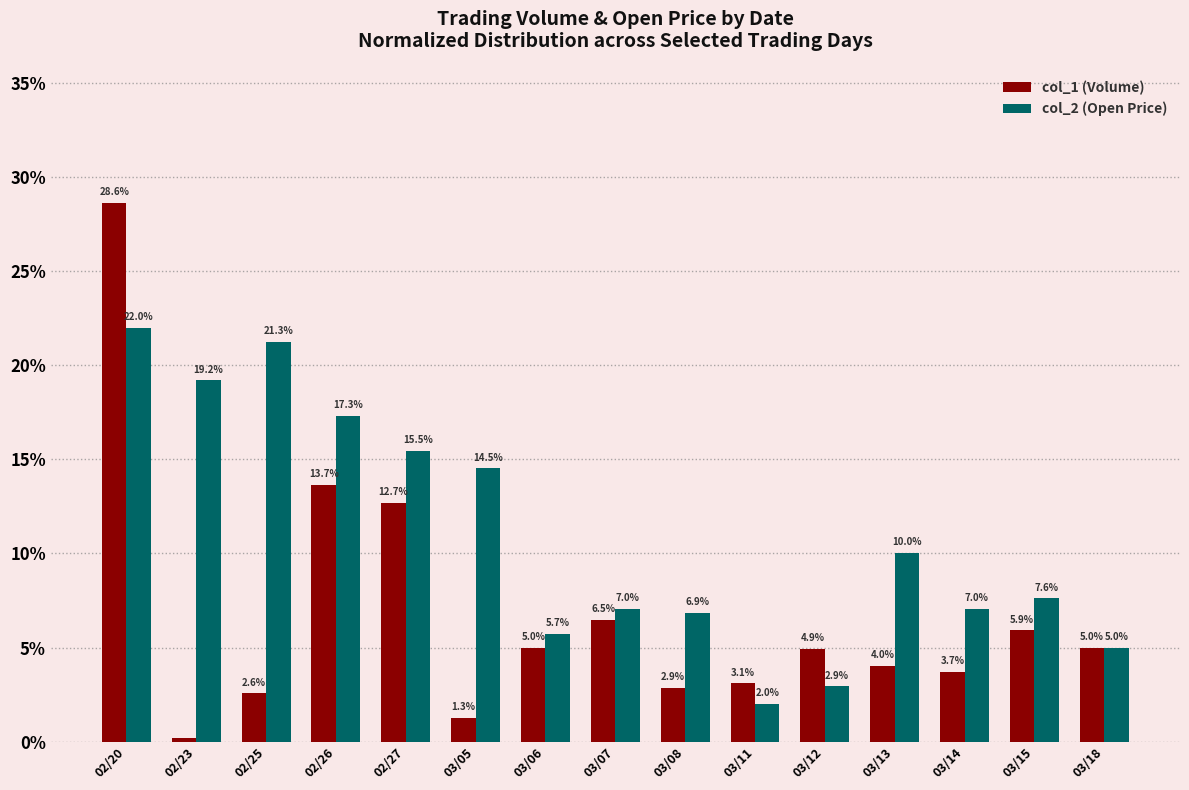

Read the col_1 (Volume) value at 03/18.

5.0